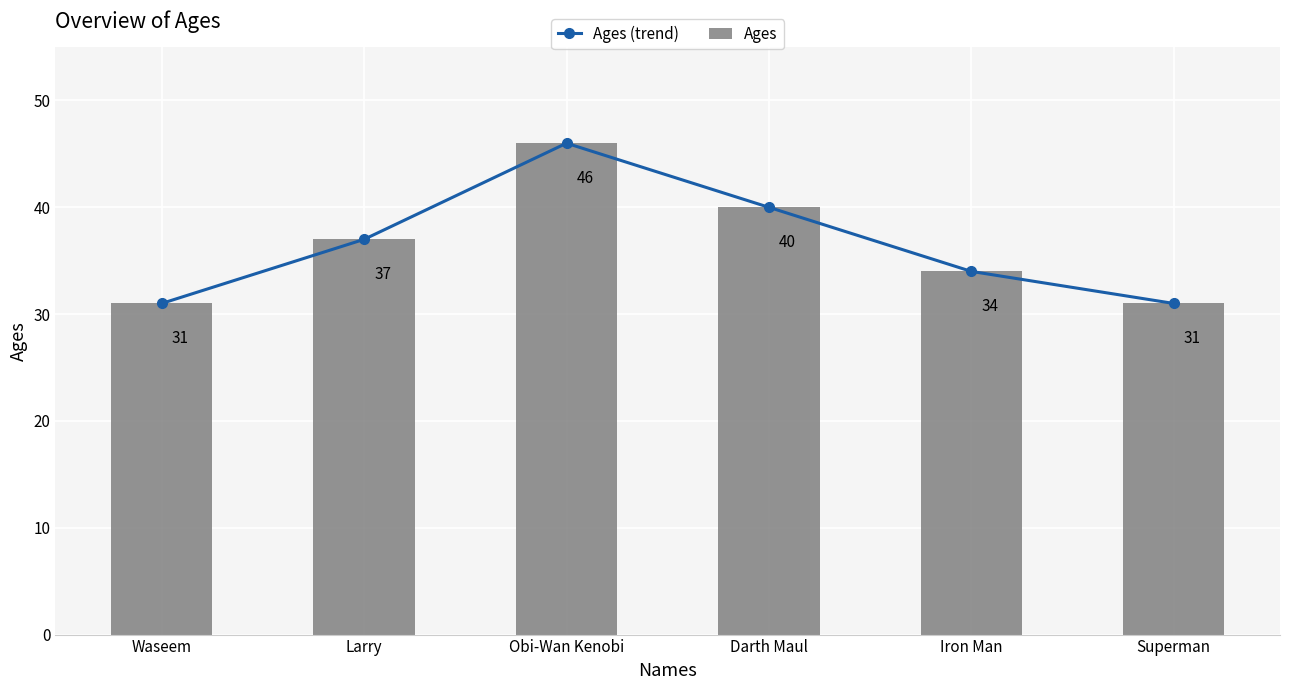

What is the total value across all series at Darth Maul?

80